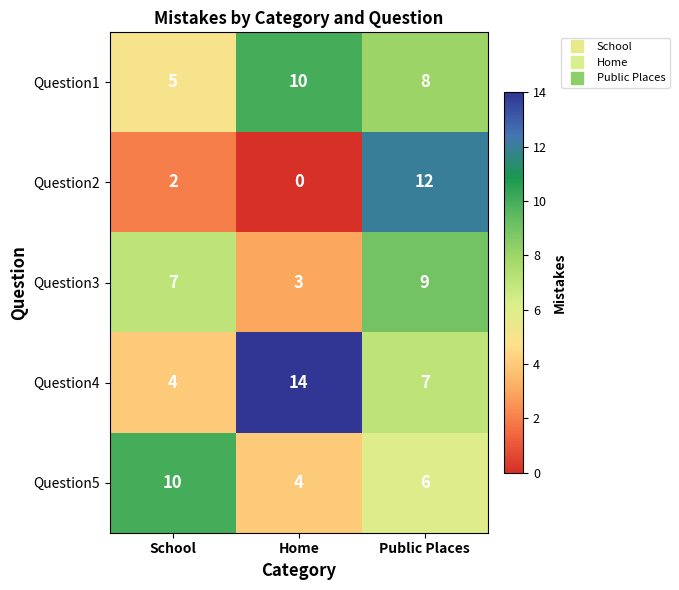

What is the greatest value displayed?

14